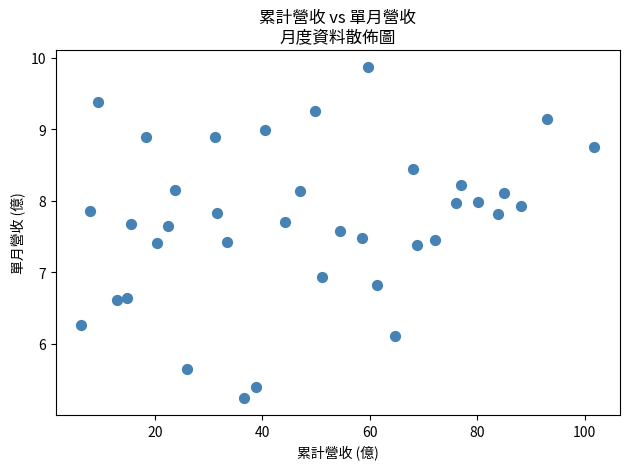

What Y value in the scatter plot is closest to 7?

6.9